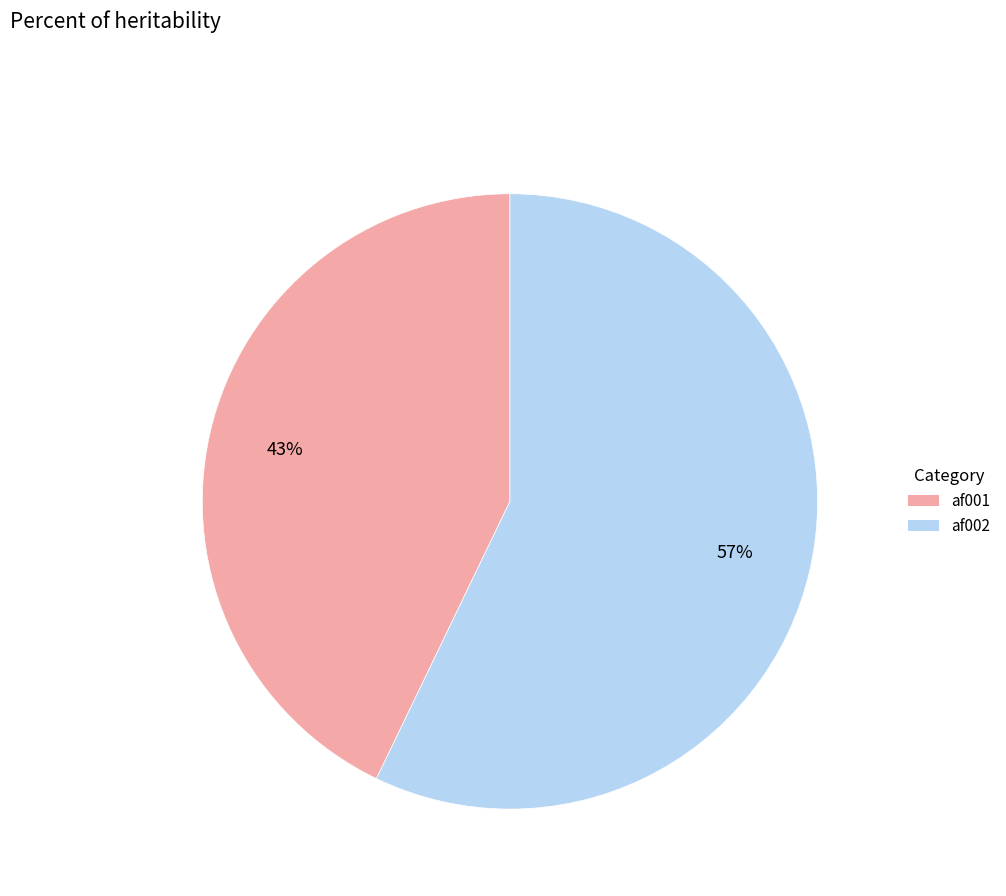

How many segments does this pie chart have?

2